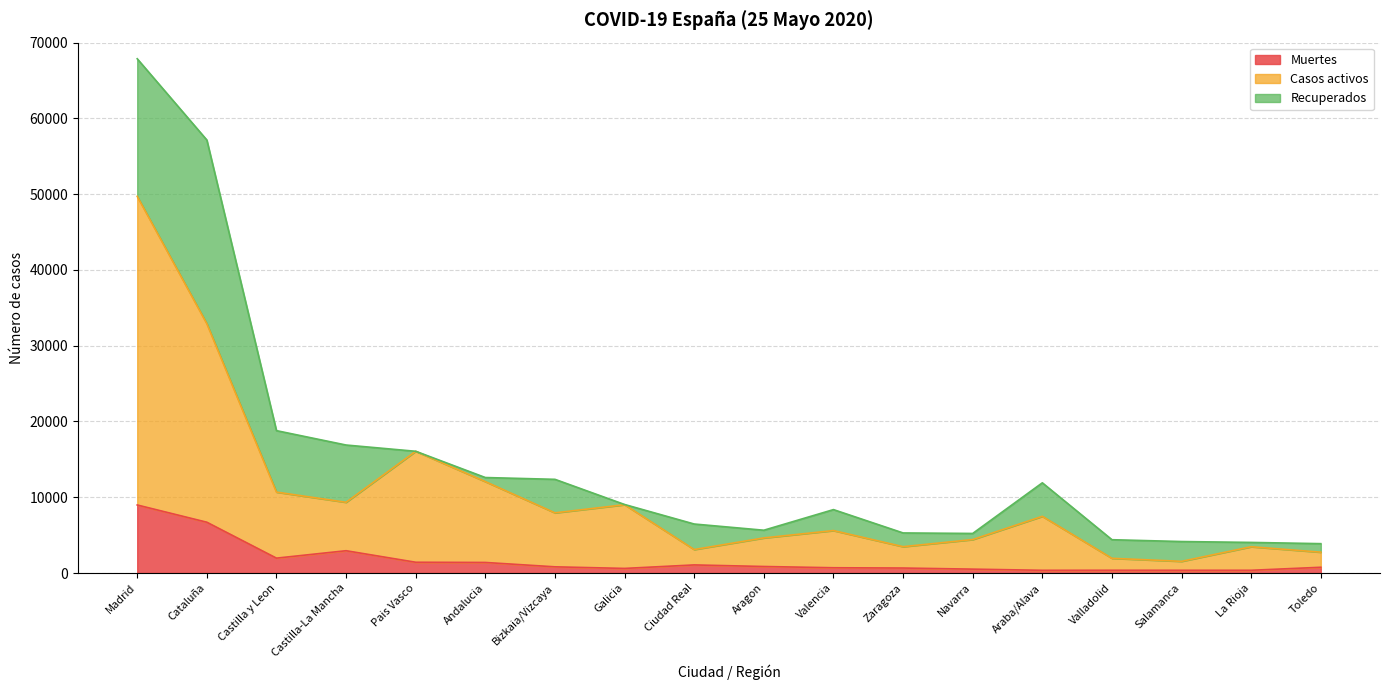

At which label does Muertes reach its peak?

Madrid